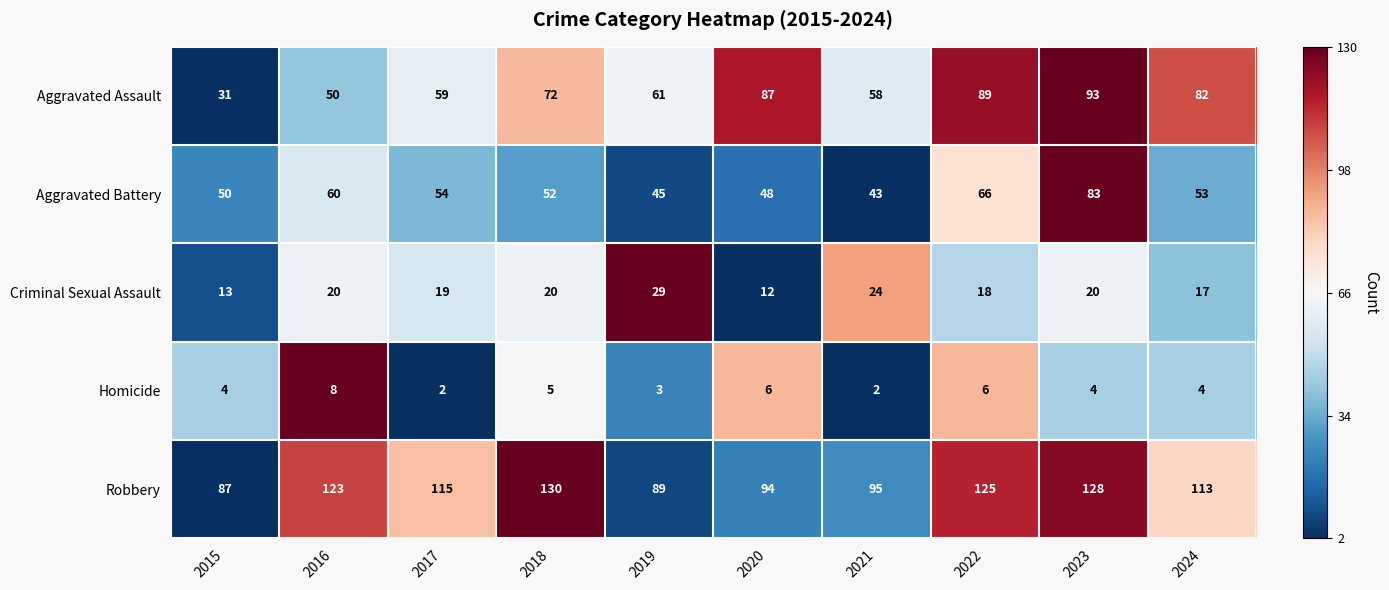

Rank the series at 2022 from highest to lowest value.

Robbery, Aggravated Assault, Aggravated Battery, Criminal Sexual Assault, Homicide